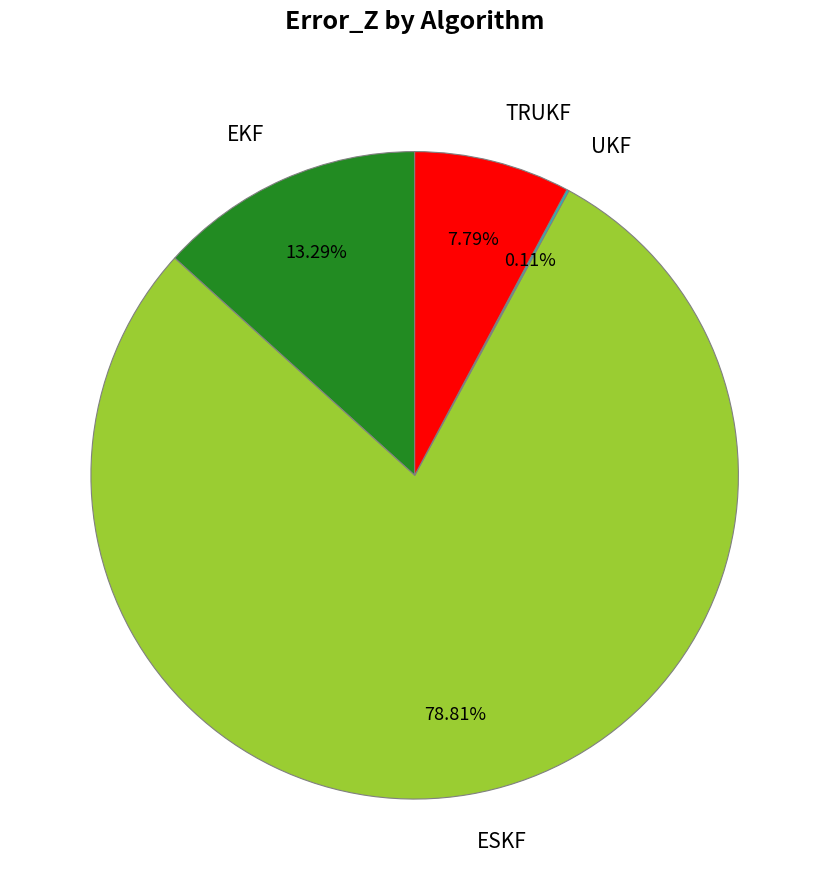

Does EKF account for over 50% of the chart?

No